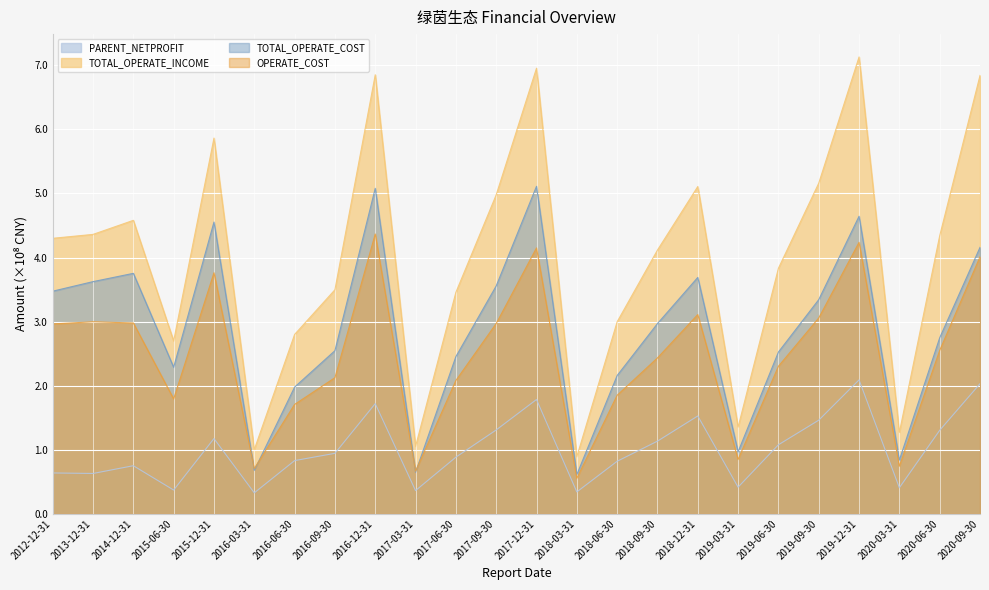

Which series changed the most between 2019-03-31 and 2020-06-30?

TOTAL_OPERATE_INCOME